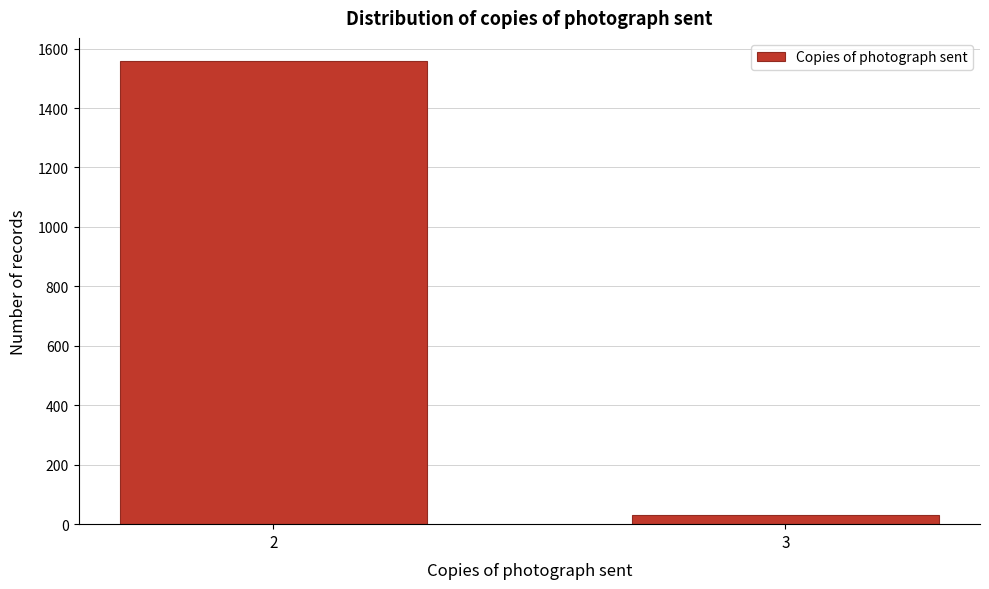

Reading left to right, transcribe all the data shown in this chart.

1558	32